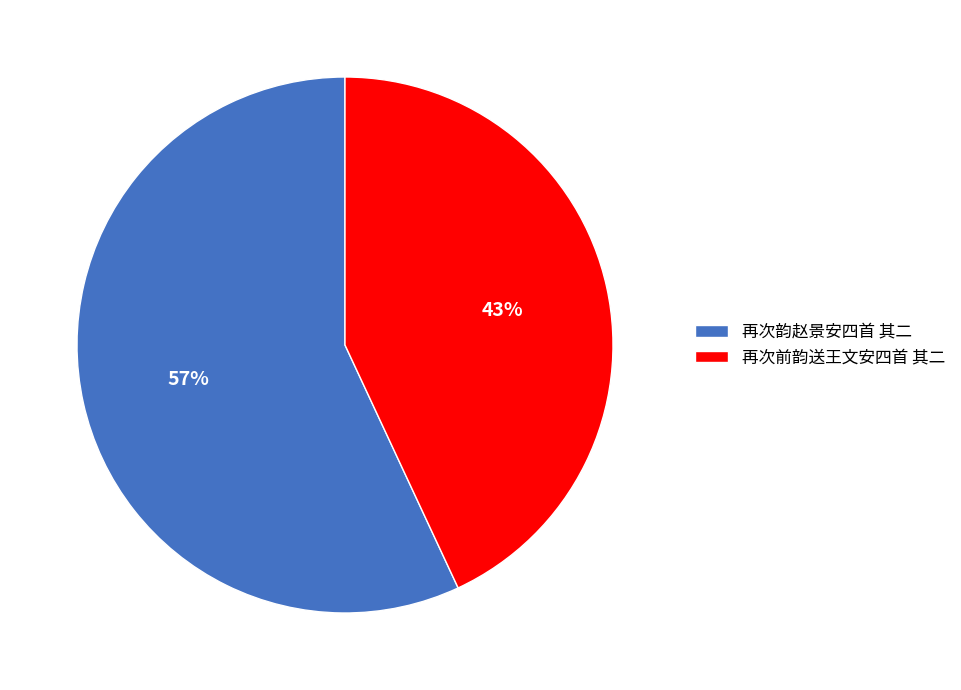

To the nearest percent, what is the average slice percentage?

50%